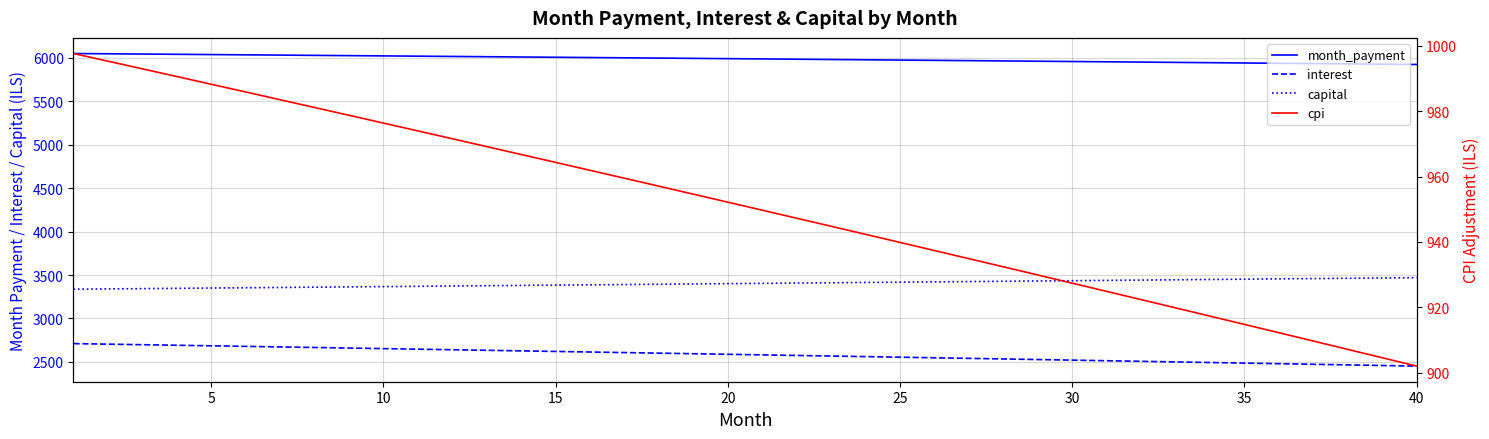

What is the greatest value displayed?

6047.7